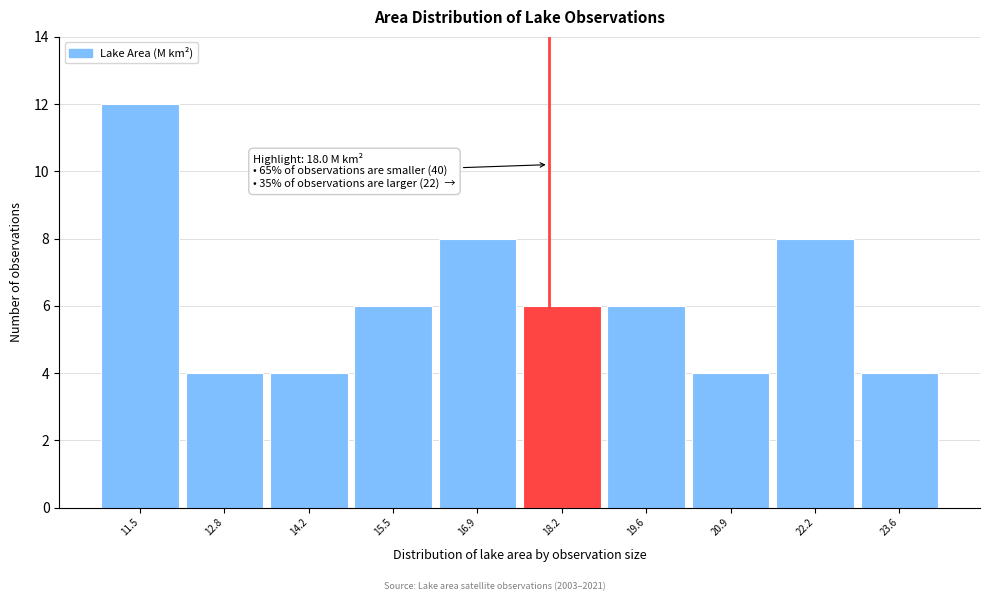

Over which range of the x-axis is the bar tallest?

10.8 to 12.2